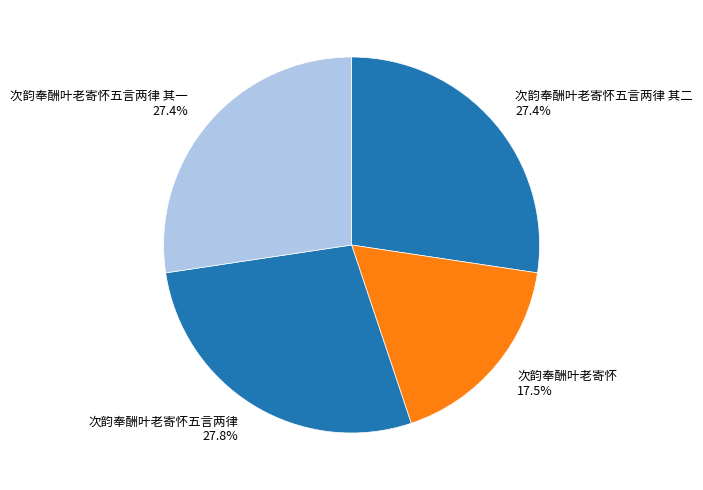

Is 次韵奉酬叶老寄怀 17.5% the majority of the pie?

No